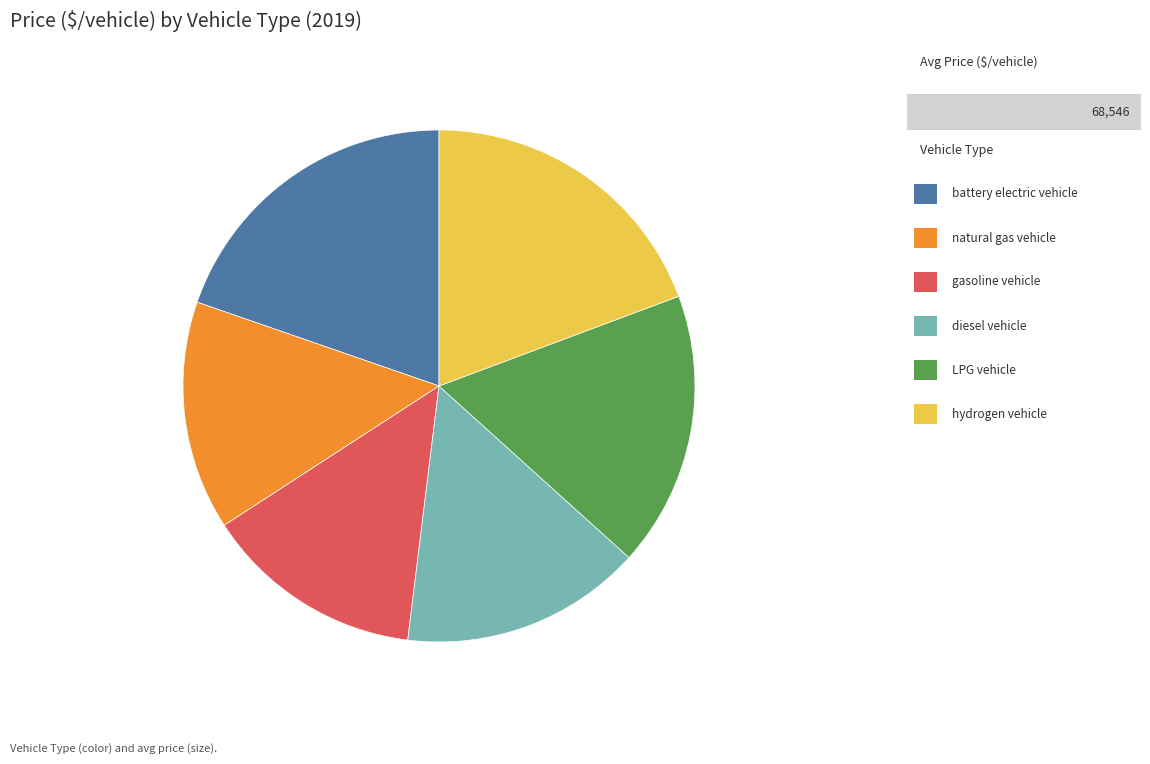

Is there any slice that represents more than half of the pie?

No